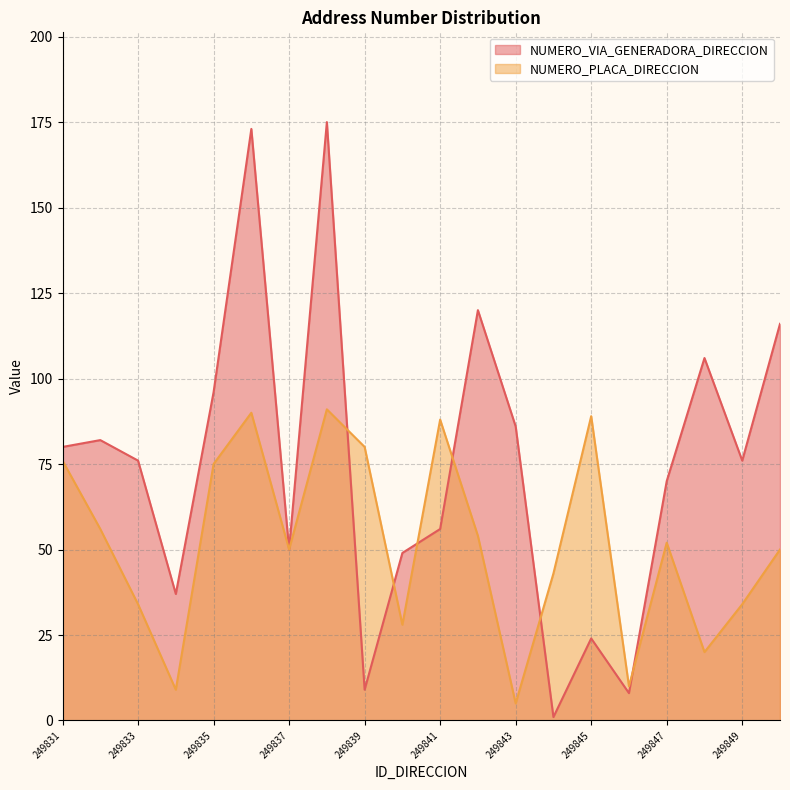

Which series has the largest range (max minus min)?

NUMERO_VIA_GENERADORA_DIRECCION